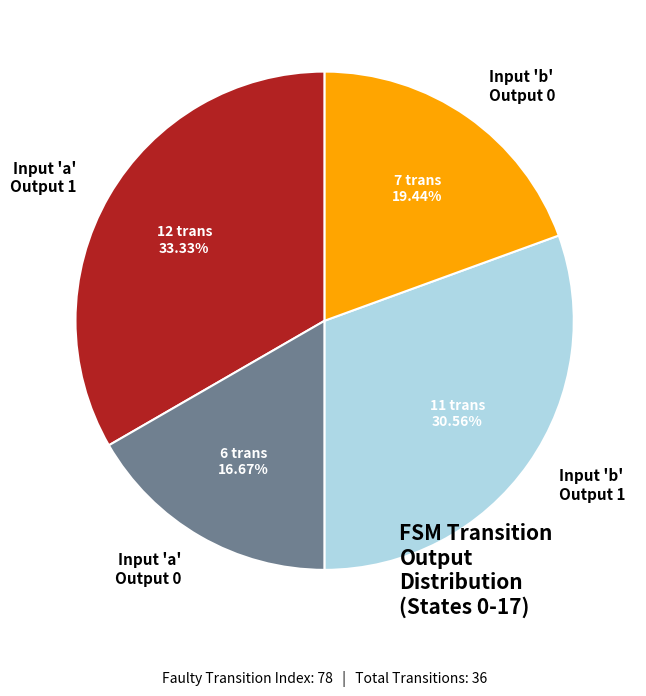

Combined, do Input 'a' Output 1 and Input 'b' Output 0 account for over 50%?

Yes